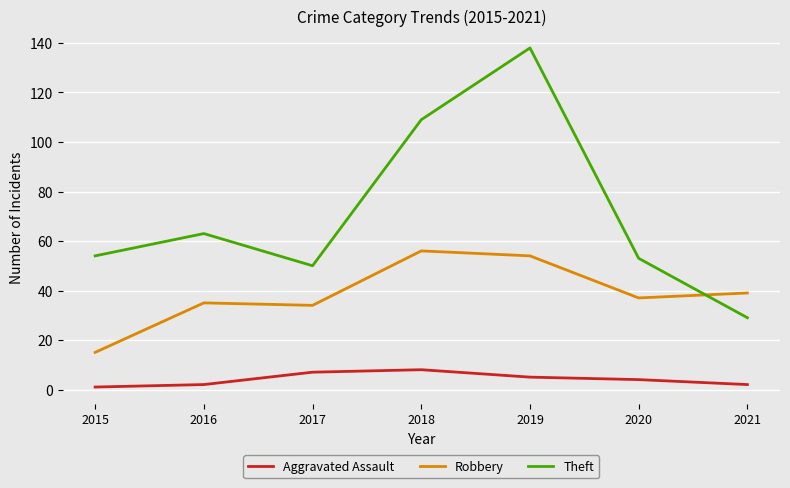

Rank the series by their maximum value, from highest to lowest.

Theft, Robbery, Aggravated Assault